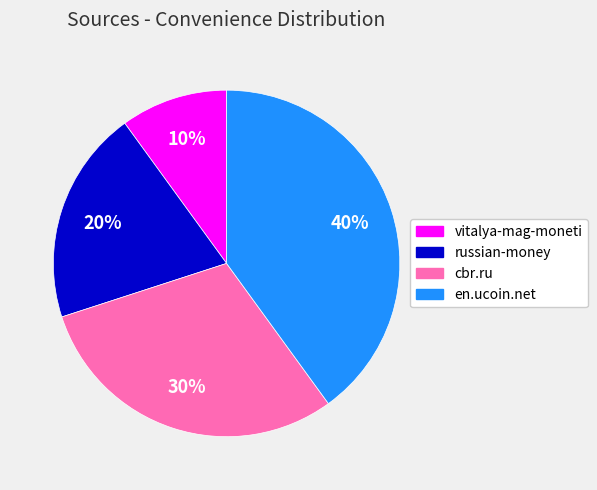

The en.ucoin.net slice represents 48% of the pie. True or false?

False